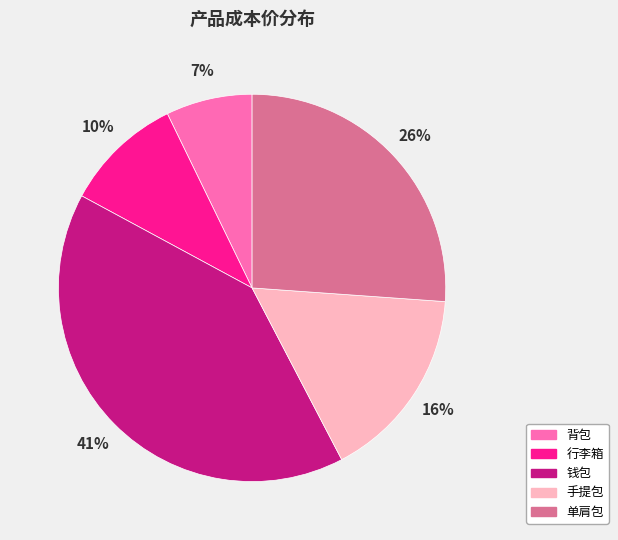

What percentage is the 钱包 slice, to the nearest percent?

41%